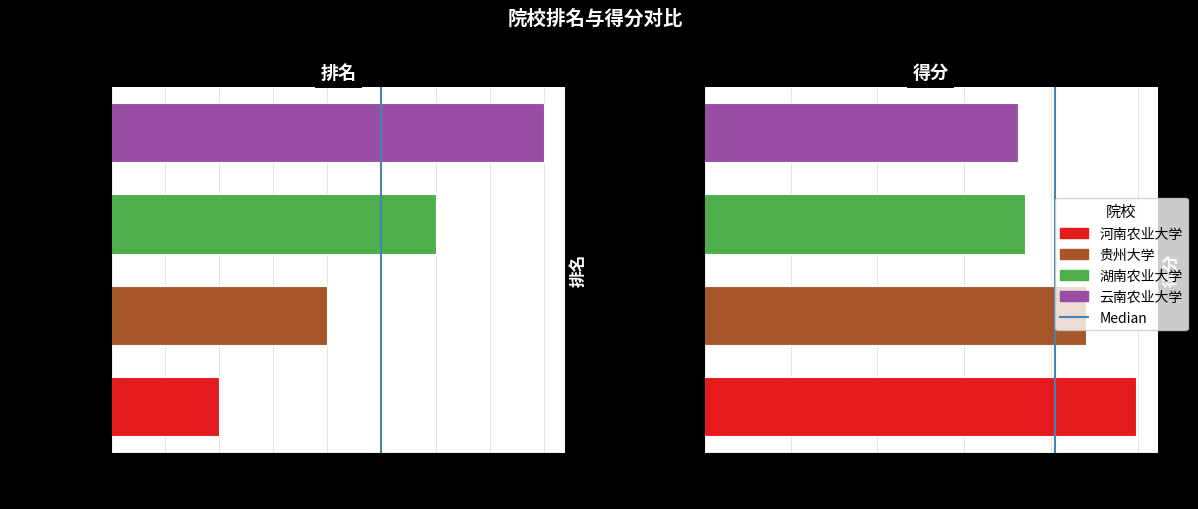

What is the difference between the values at 0.5 and 0.0?

1